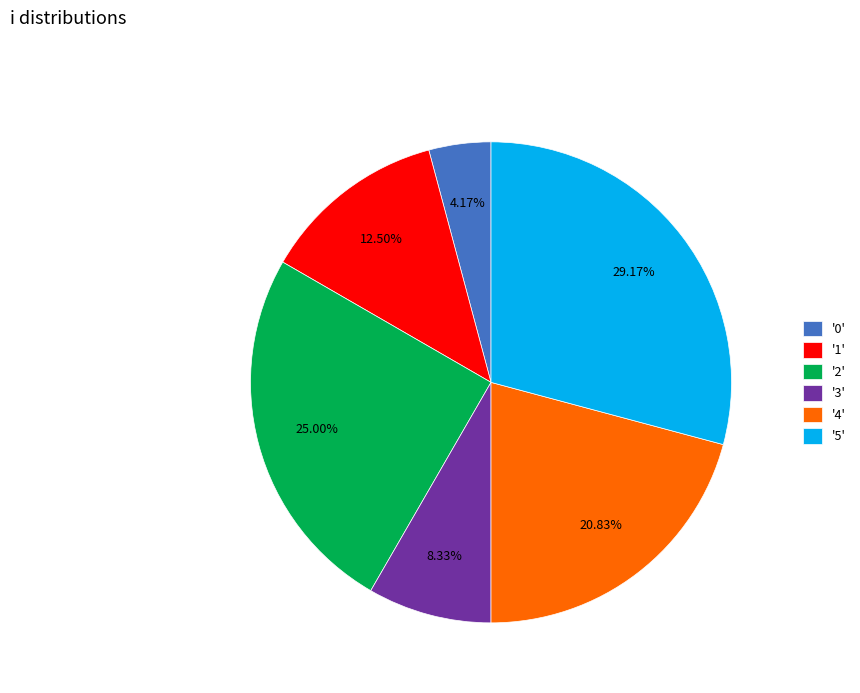

Rank the categories by value from highest to lowest.

'5', '2', '4', '1', '3', '0'